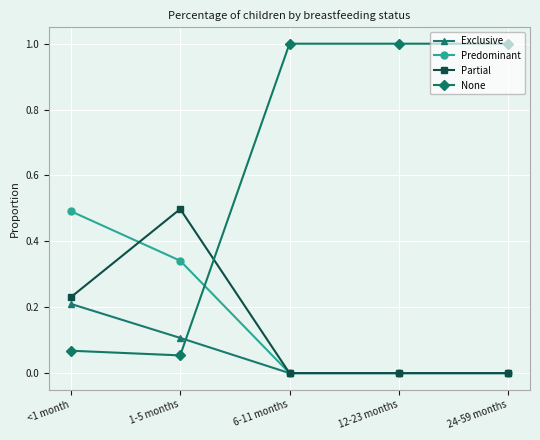

Is it true that Predominant equals 0.3 at 6-11 months?

False